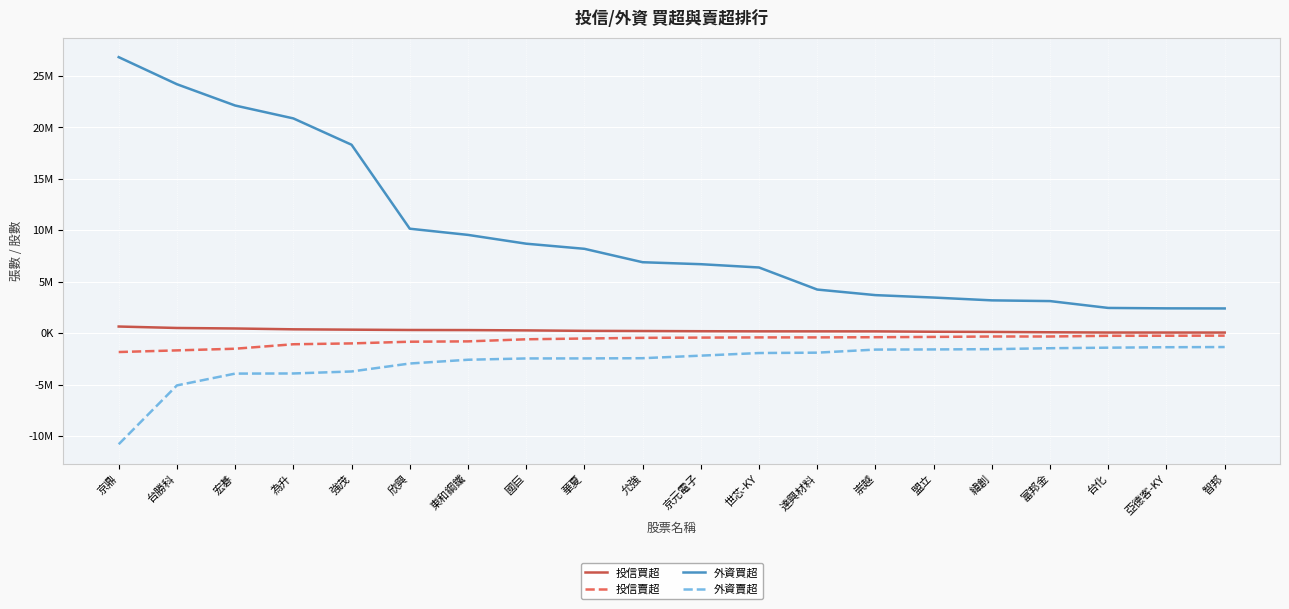

List the labels in order of 投信買超 value, largest first.

京鼎, 台勝科, 宏碁, 為升, 強茂, 欣興, 東和鋼鐵, 國巨, 華夏, 允強, 京元電子, 世芯-KY, 達興材料, 崇越, 盟立, 緯創, 富邦金, 台化, 亞德客-KY, 智邦